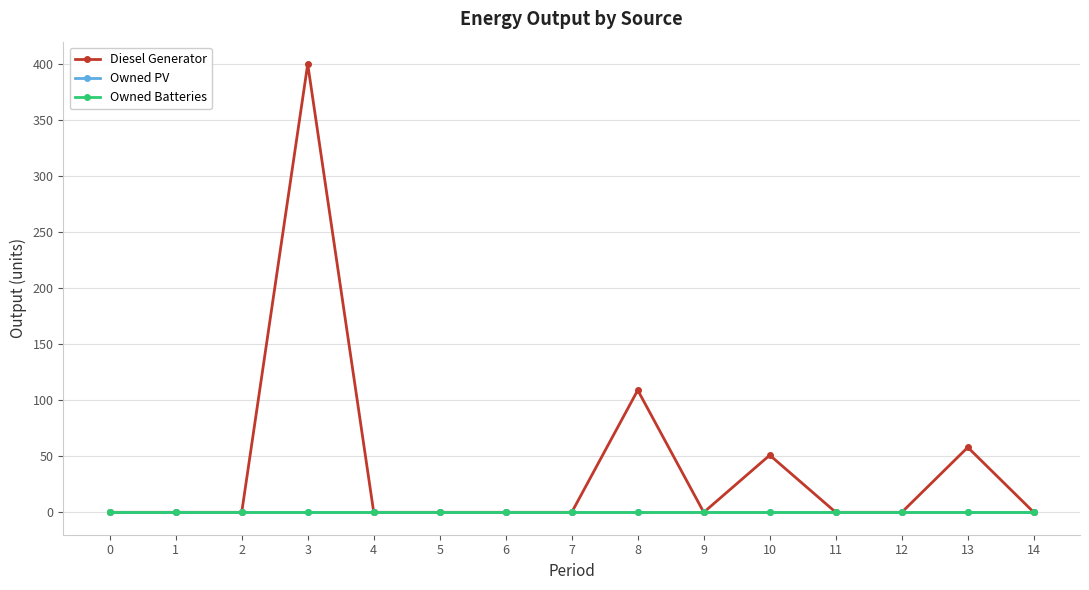

What is the difference between the maximum and minimum values in the Diesel Generator series?

400